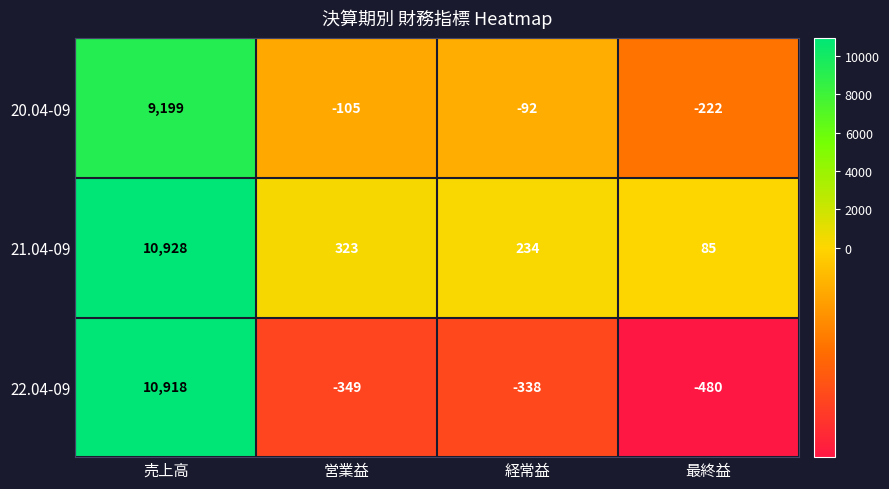

What is the highest value of the 22.04-09 series?

10918